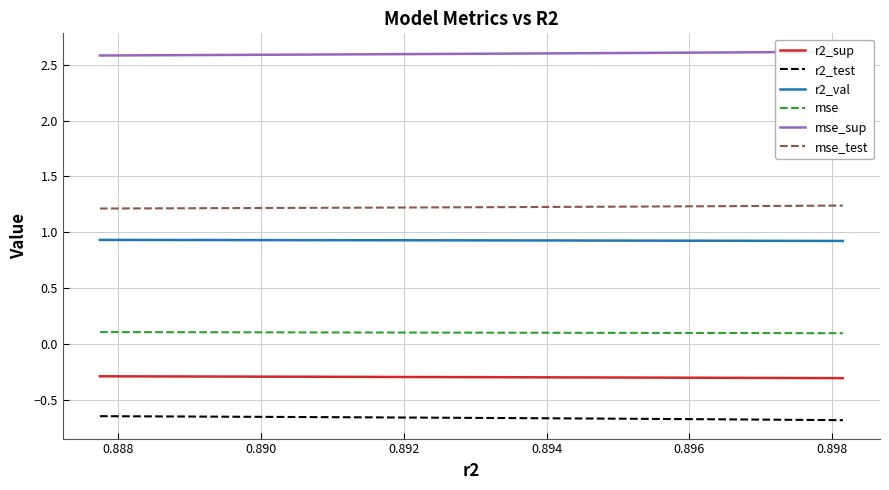

At how many categories does at least one series exceed 1?

10